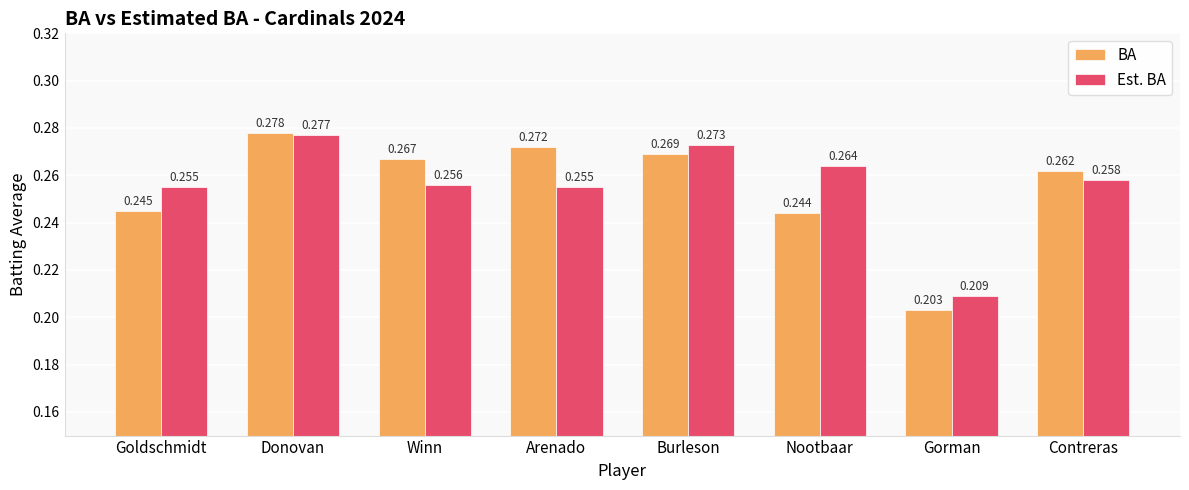

What is the label of the 7th bar from the left?

Gorman